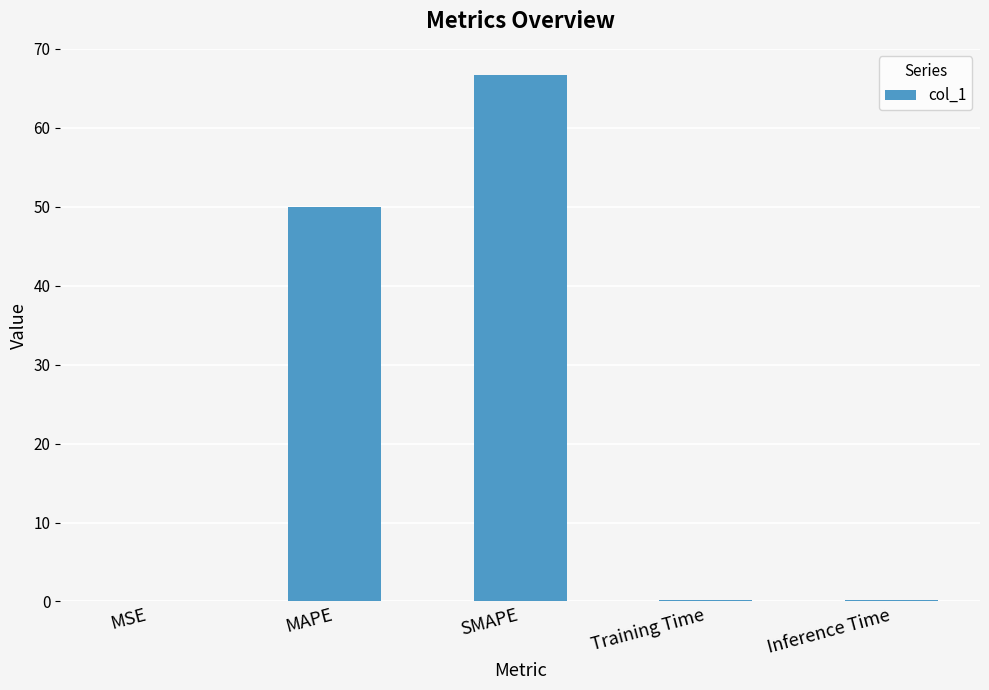

Which category has the highest value across all series?

SMAPE